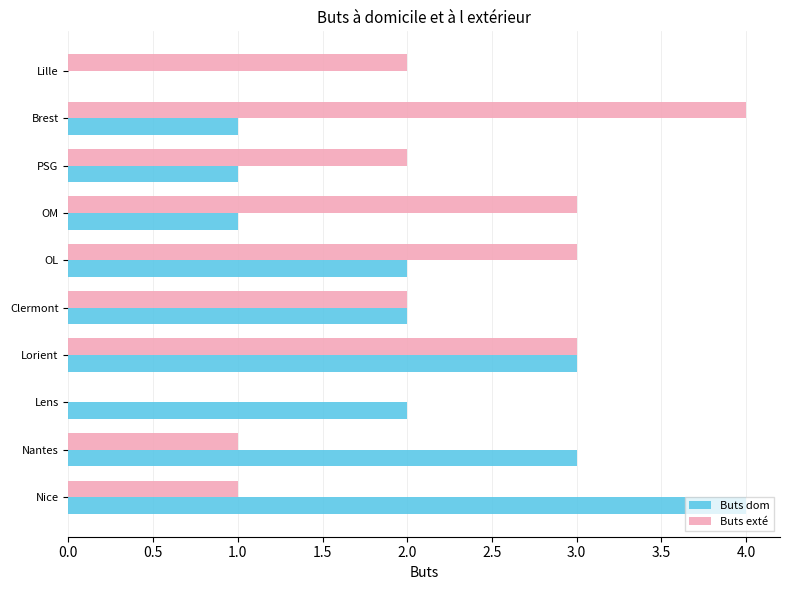

The value of Buts dom at Brest is 1. True or false?

True